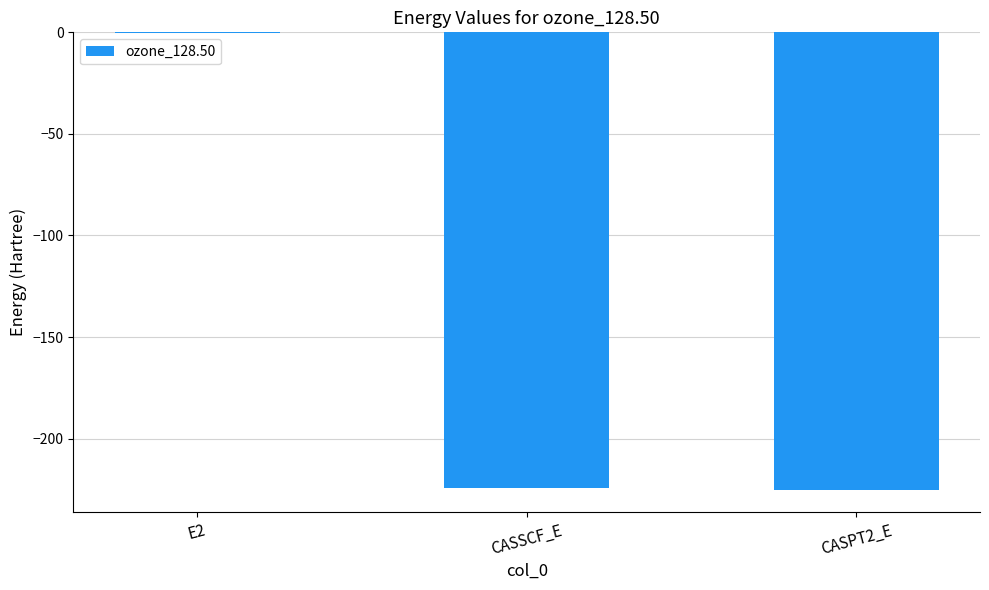

How many data points does each series have?

3